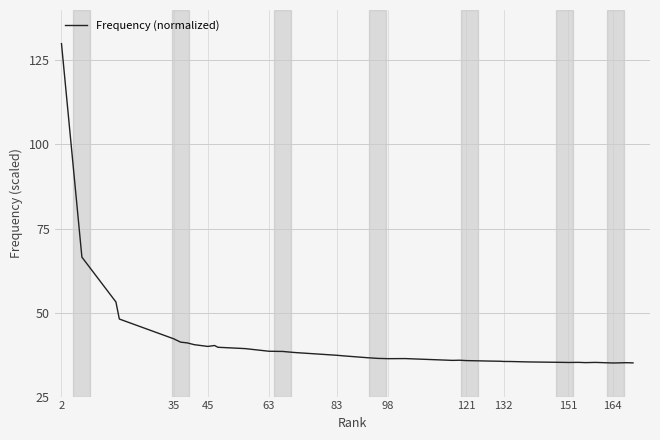

What is the smallest value displayed?

35.0